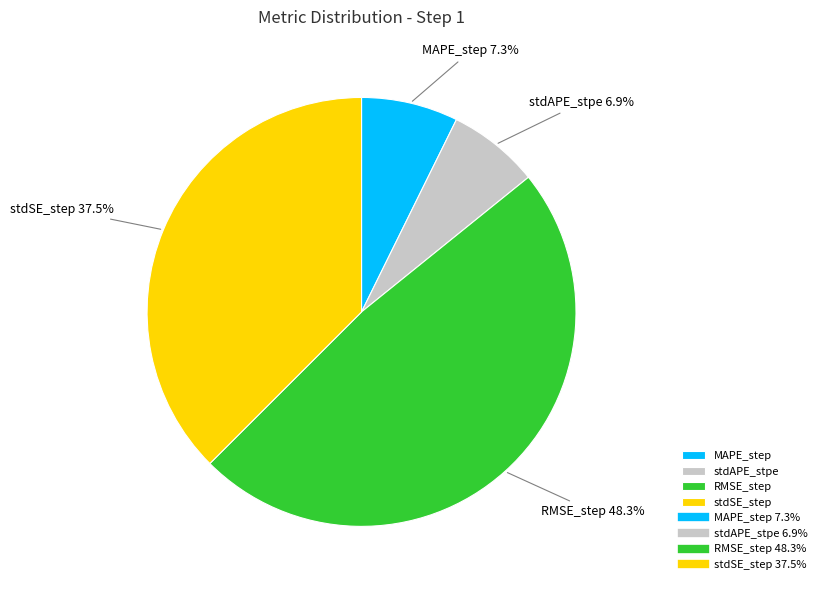

Which slice is the largest?

RMSE_step